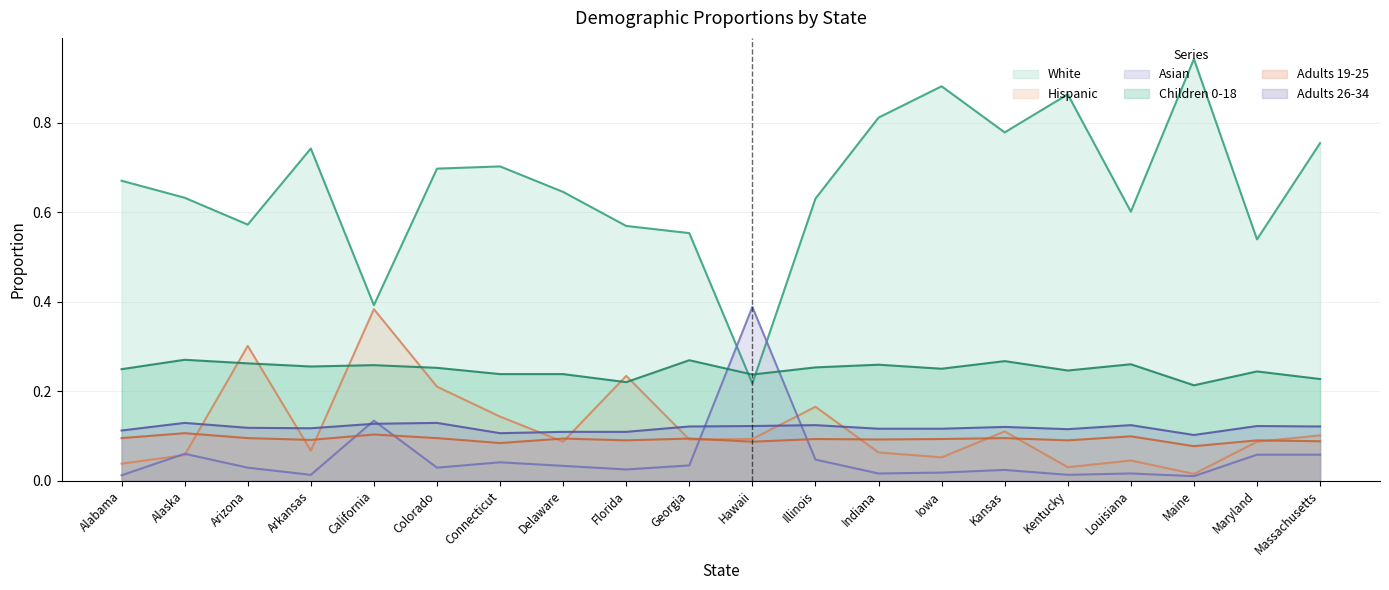

What is the sum of the Hispanic values at Colorado and Louisiana?

0.3